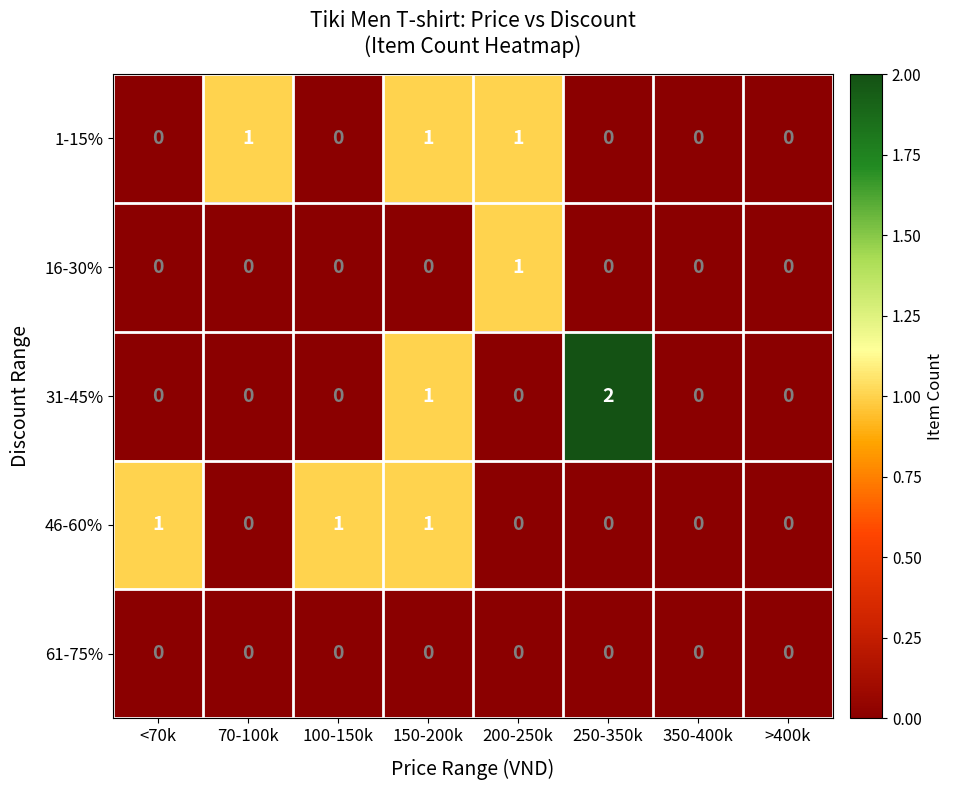

Between 100-150k and 250-350k, which series saw the biggest shift?

31-45%